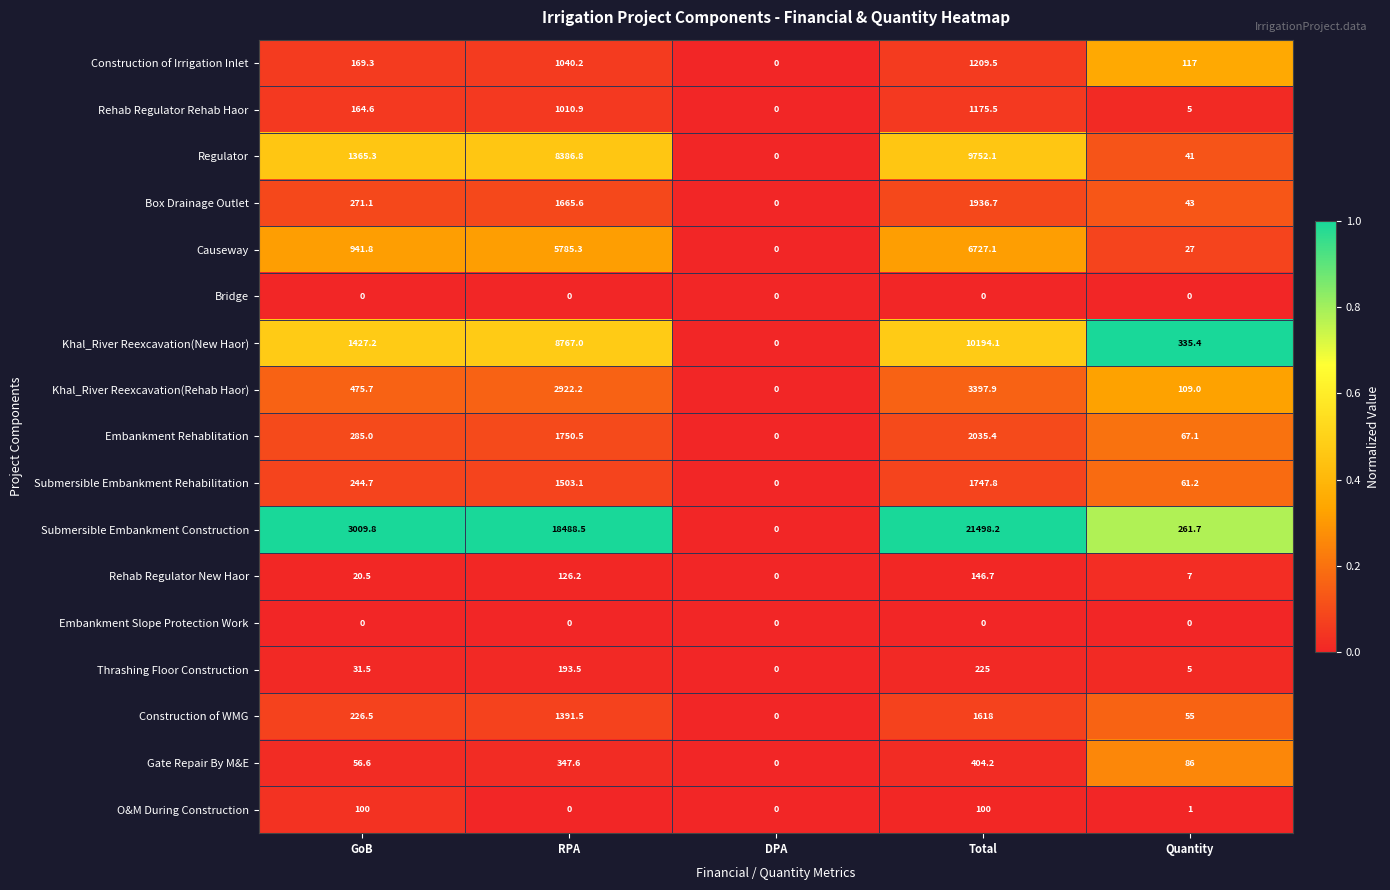

Where is Khal_River Reexcavation(Rehab Haor) nearest to the value 1698?

GoB